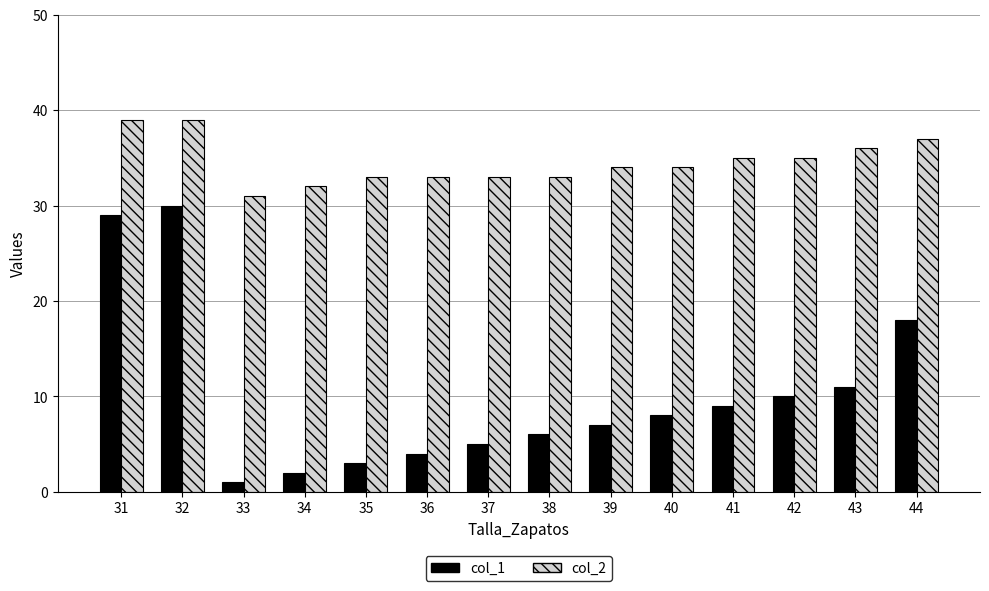

What is the value of the col_2 bar at the 6th from the left?

33